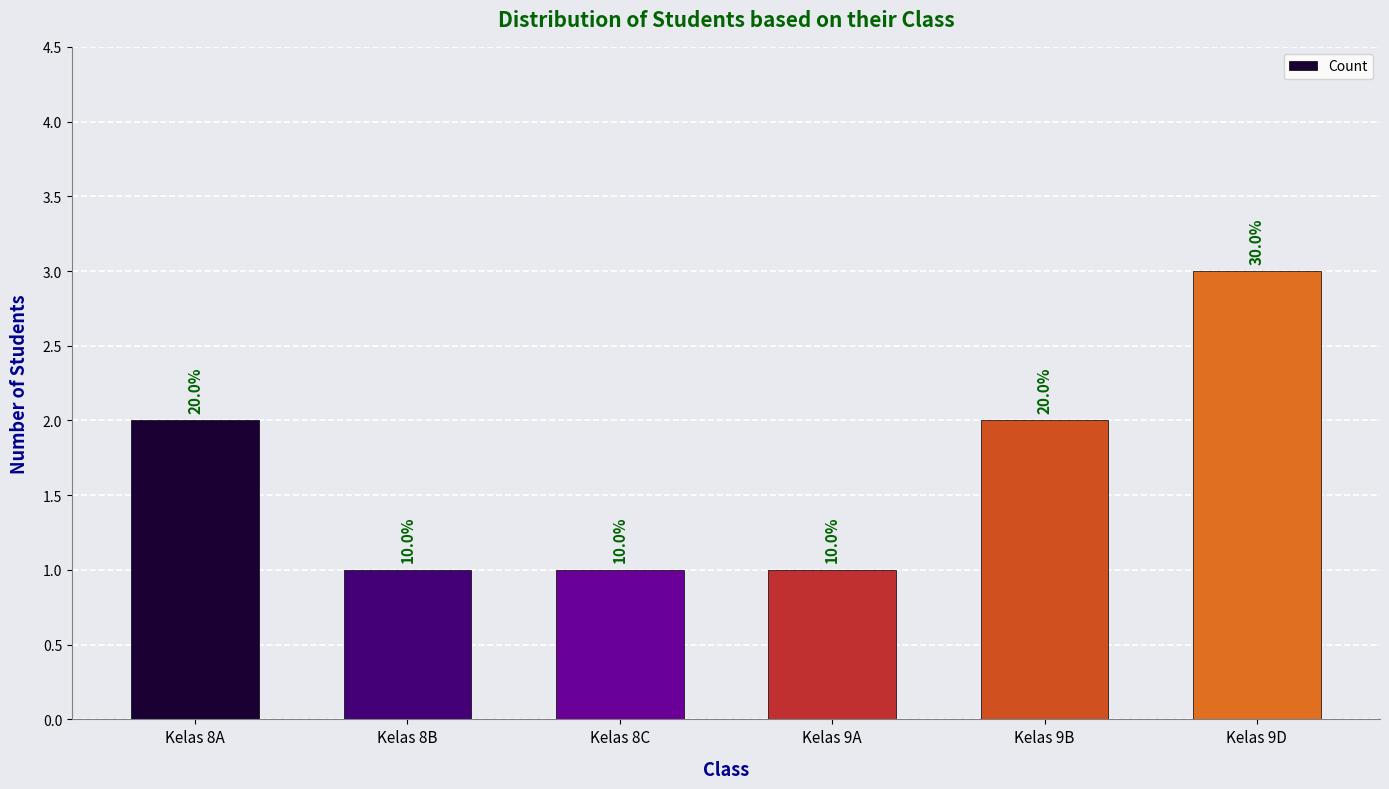

How many values are between 1 and 2?

5